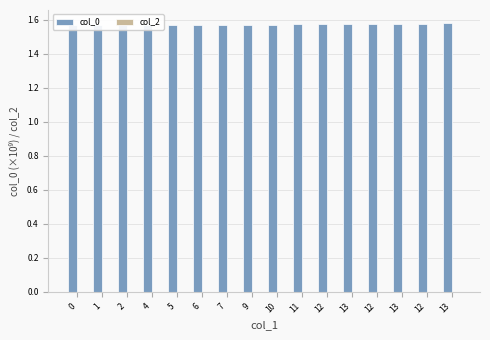

List the series in order of their overall mean, highest first.

col_0, col_2